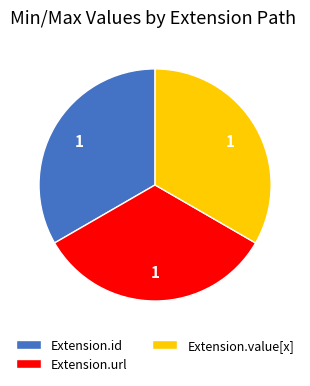

Is there any slice that represents more than half of the pie?

No